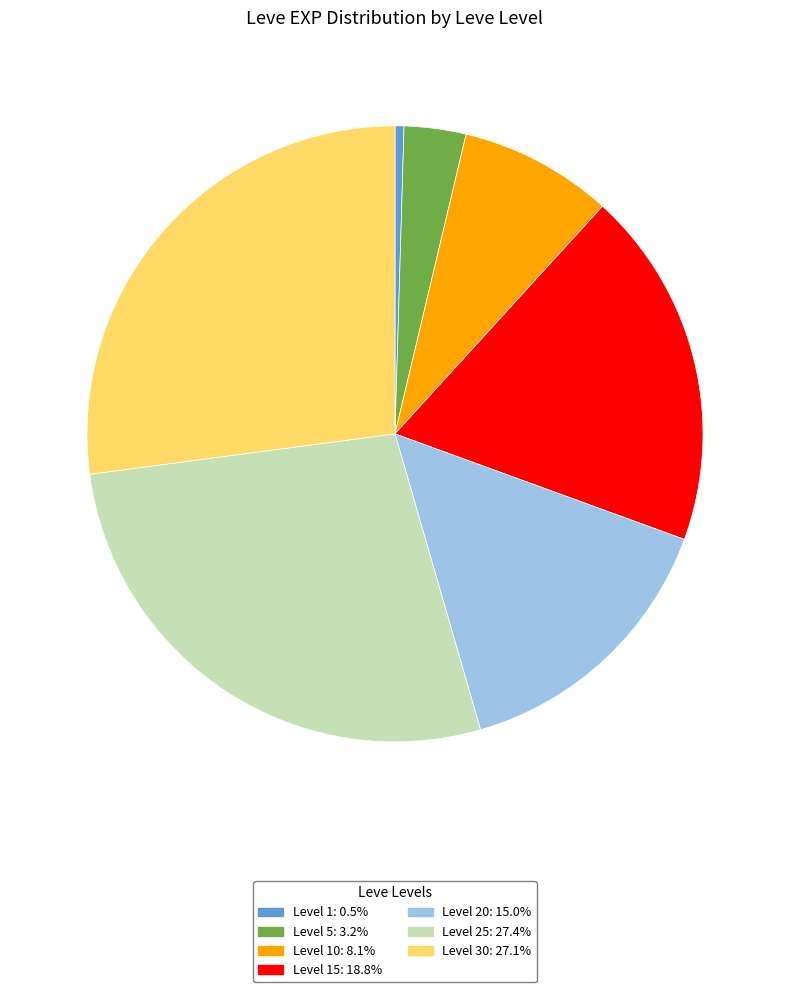

How many slices are in this pie chart?

7